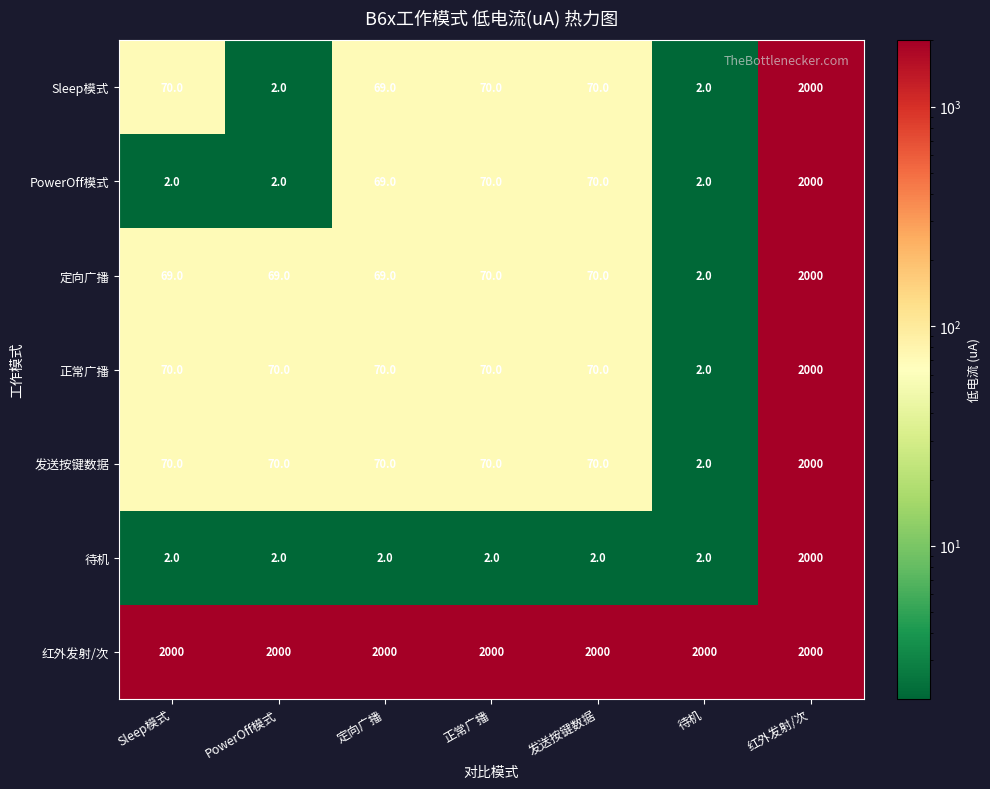

What is the spread (max minus min) of values at PowerOff模式?

1998